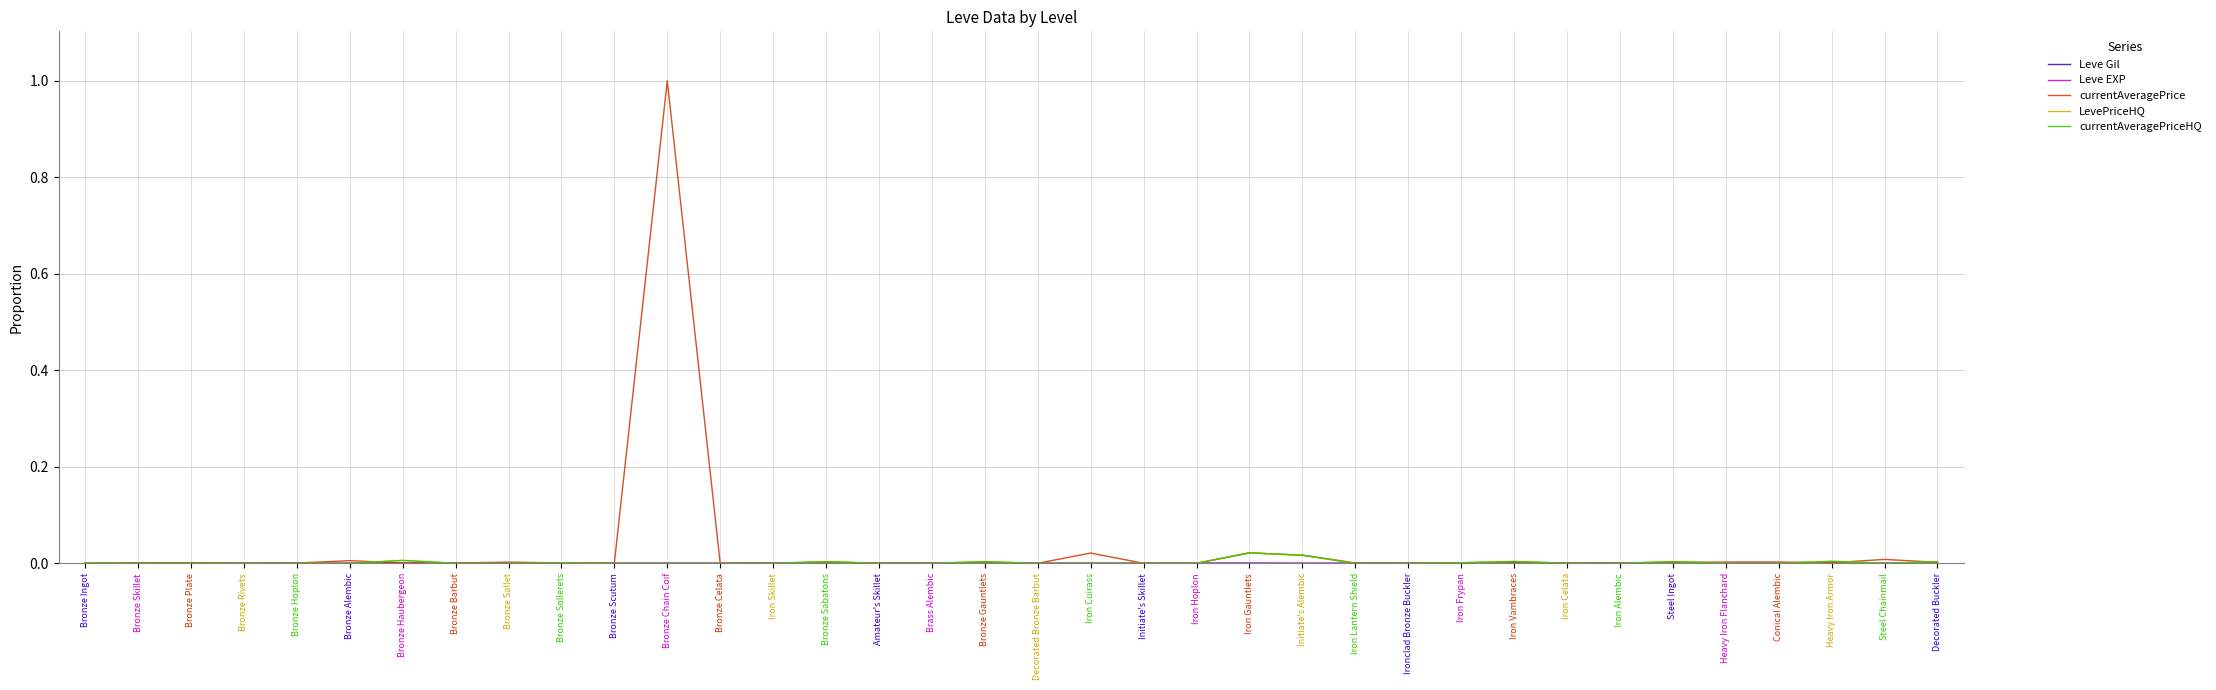

At how many categories does at least one series exceed 0?

36